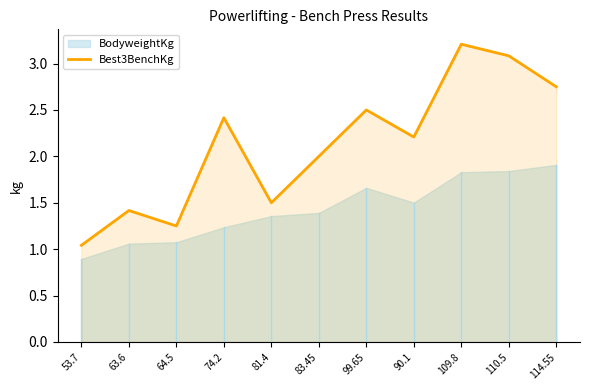

Count the number of values greater than 2.

6